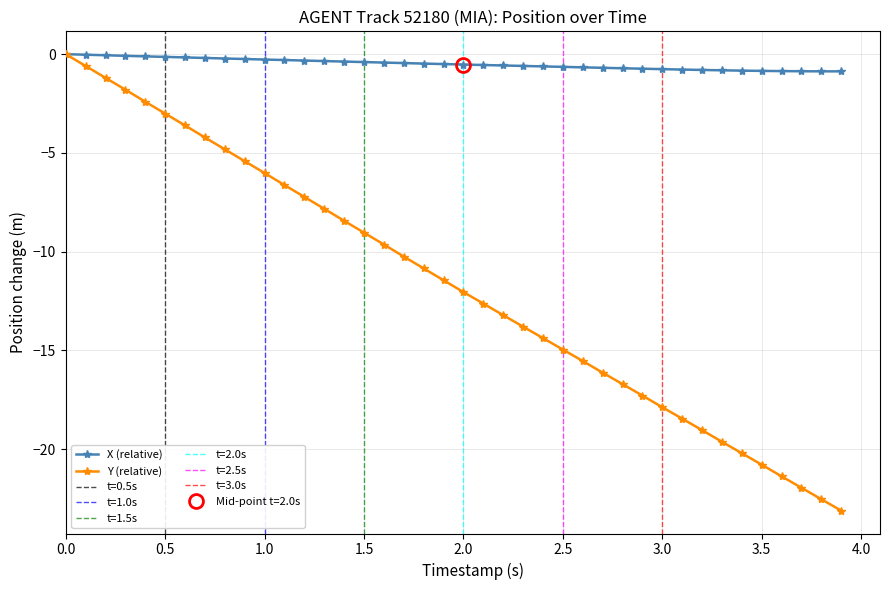

Is it true that X (relative) equals -0.3 at 1.0?

True